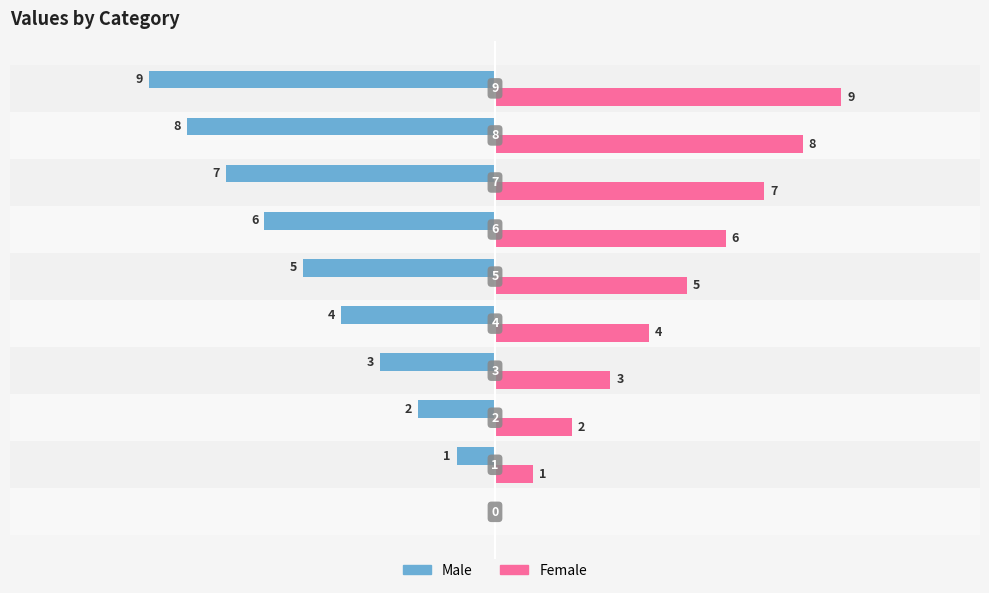

How many Male values are between -7 and -2?

6